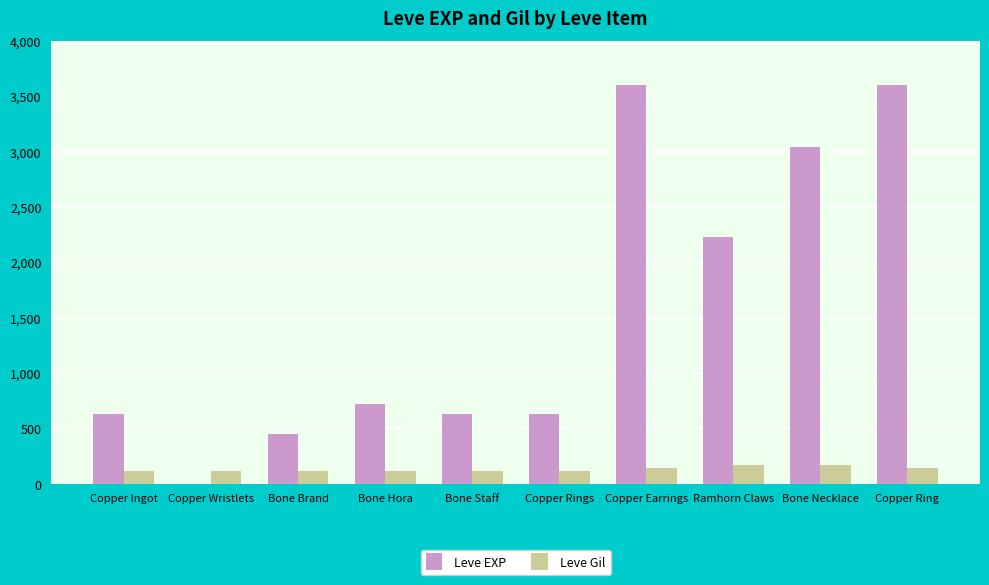

The Leve EXP series shows 630 at Bone Staff. True or false?

True